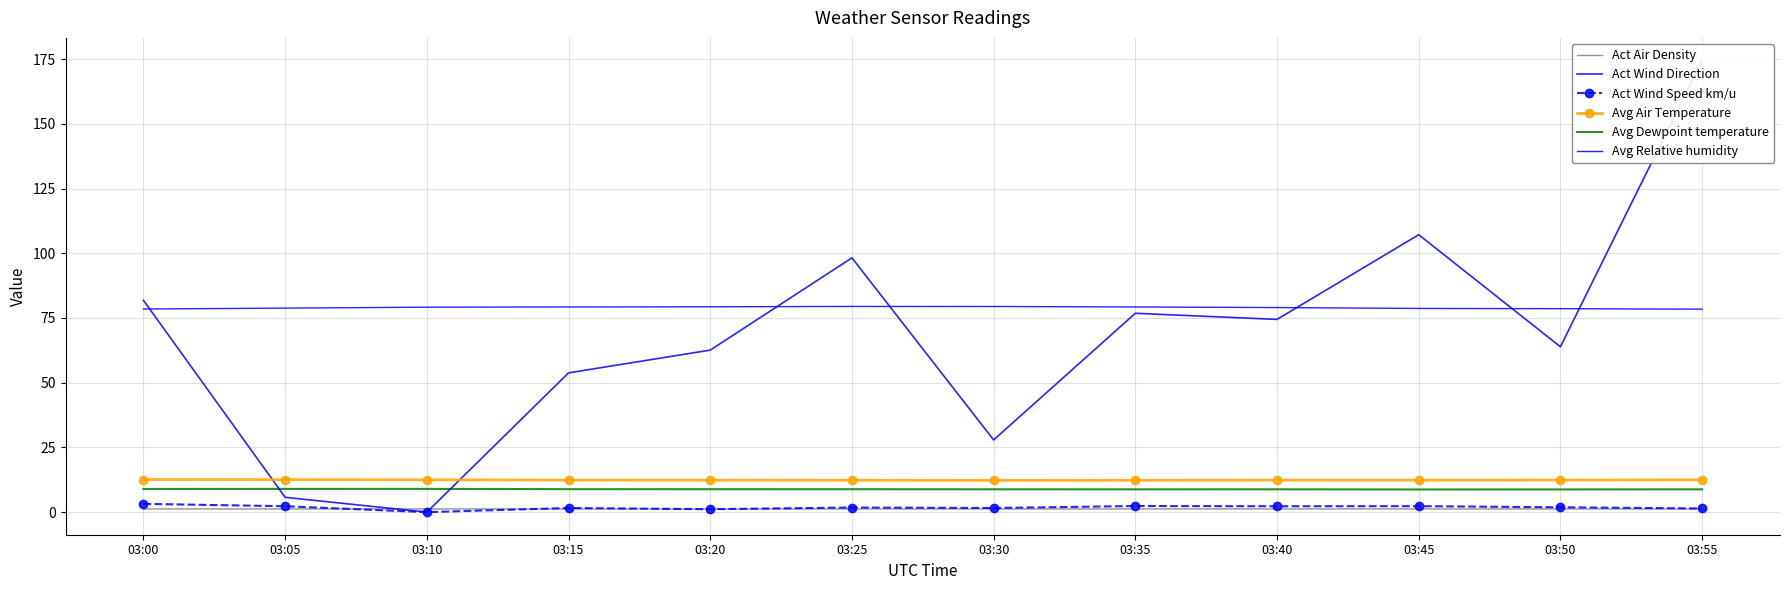

At which category is the sum across all series the highest?

03:55